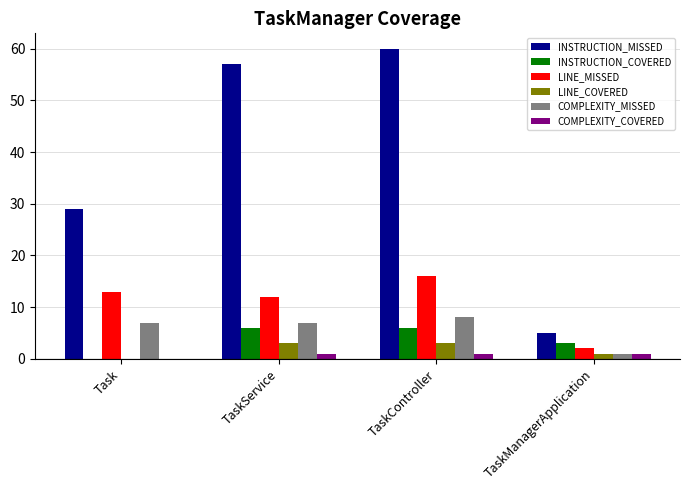

The value of LINE_COVERED at TaskController is 3. True or false?

True